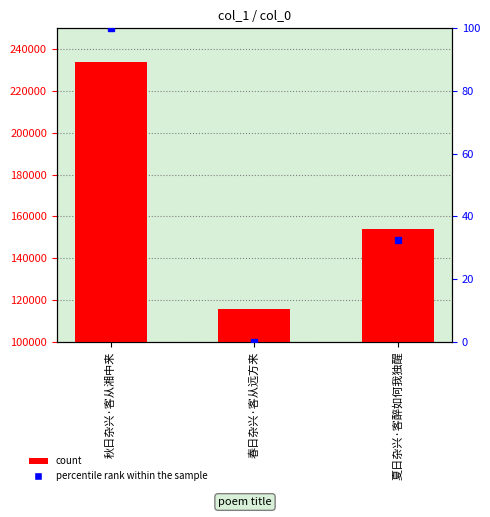

What is the value of the 1st bar from the left?

233752